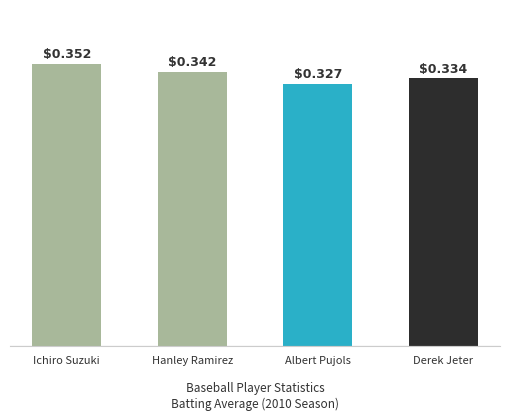

How many values are between 0 and 1?

4